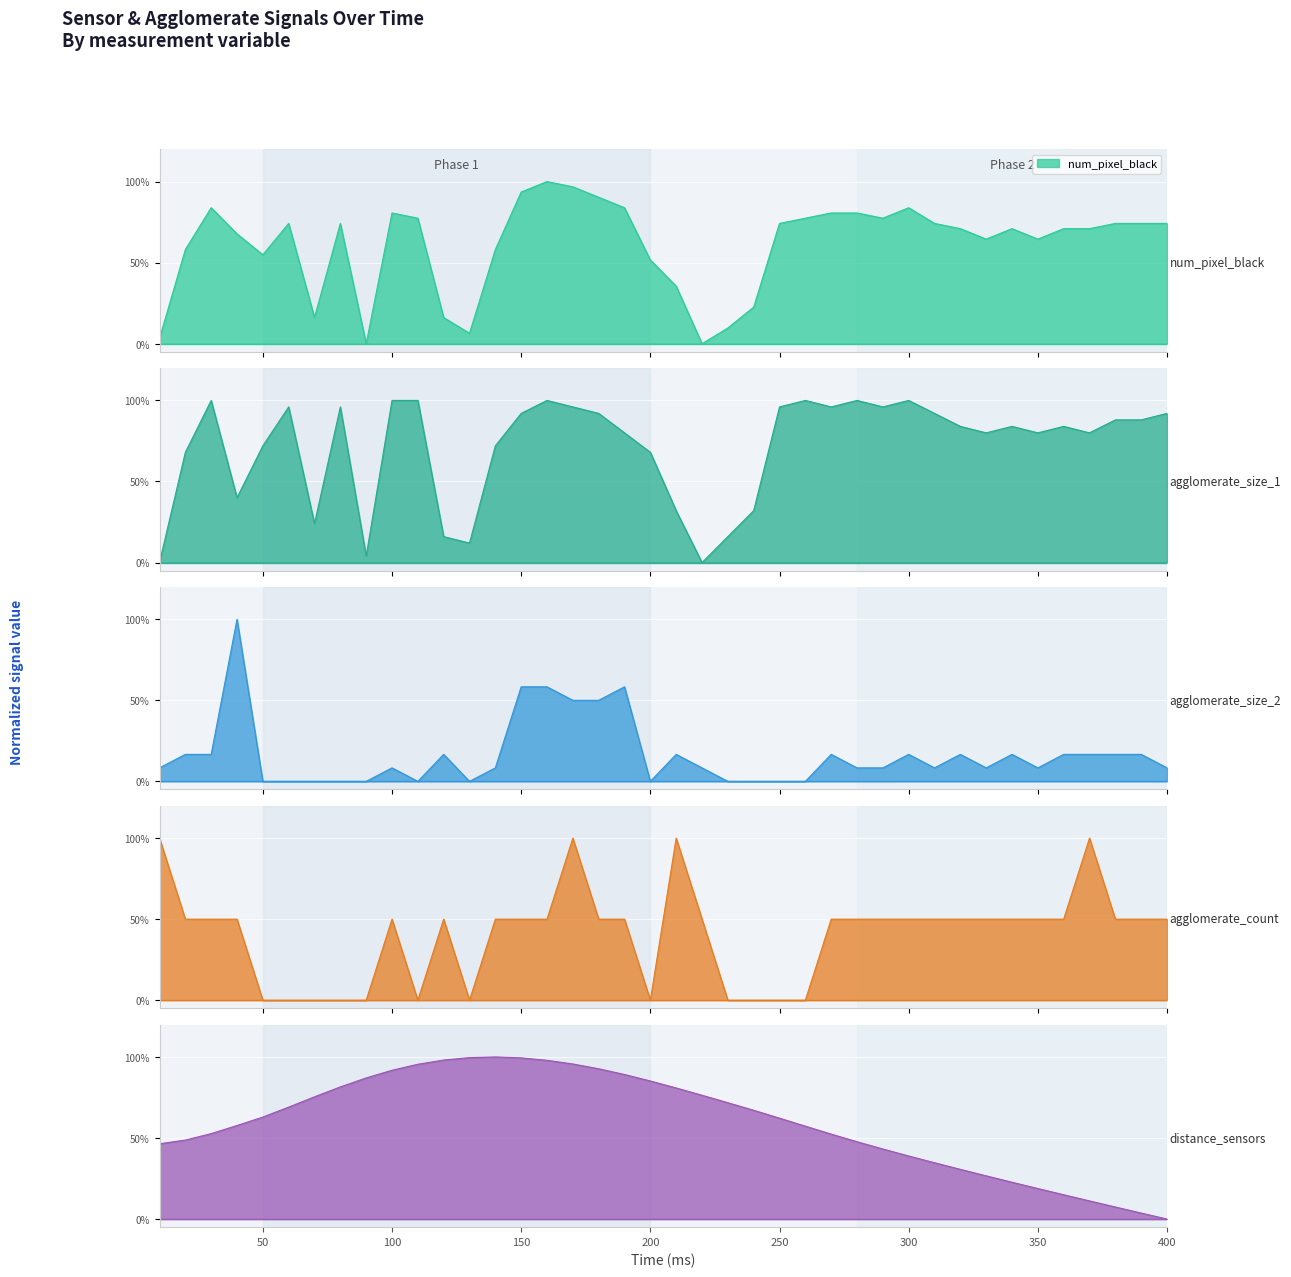

What is the approximate value of agglomerate_size_2 at 300?

0.2